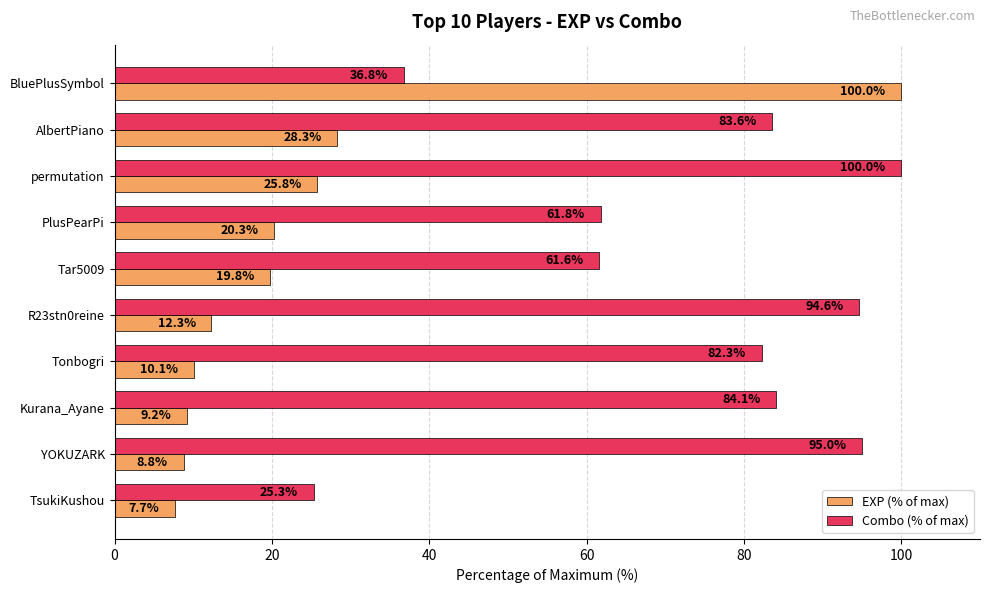

How many data points in Combo (% of max) are above 83?

5